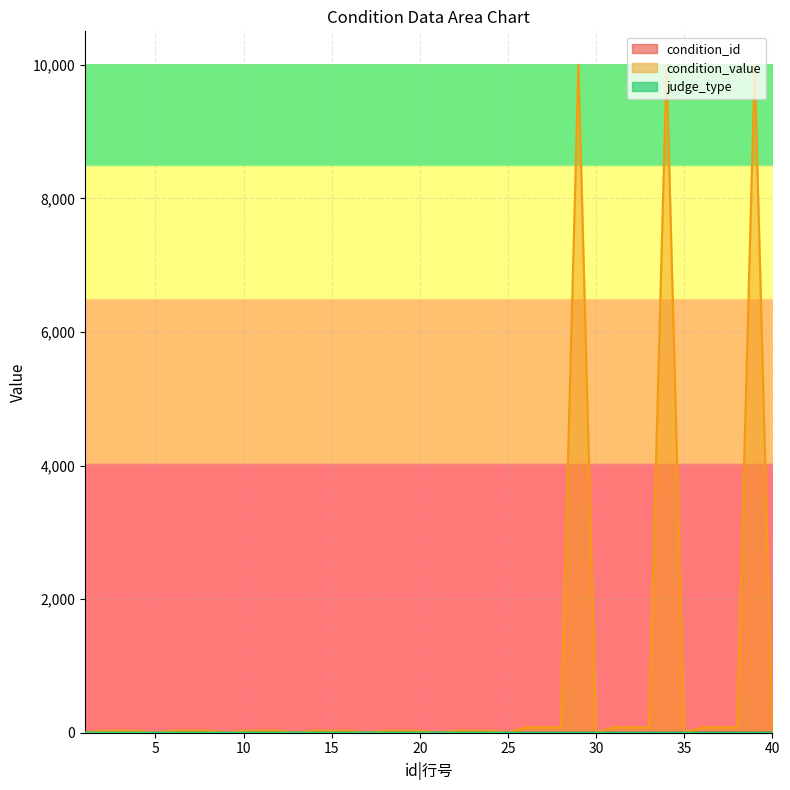

Which series has the widest spread of values?

condition_value